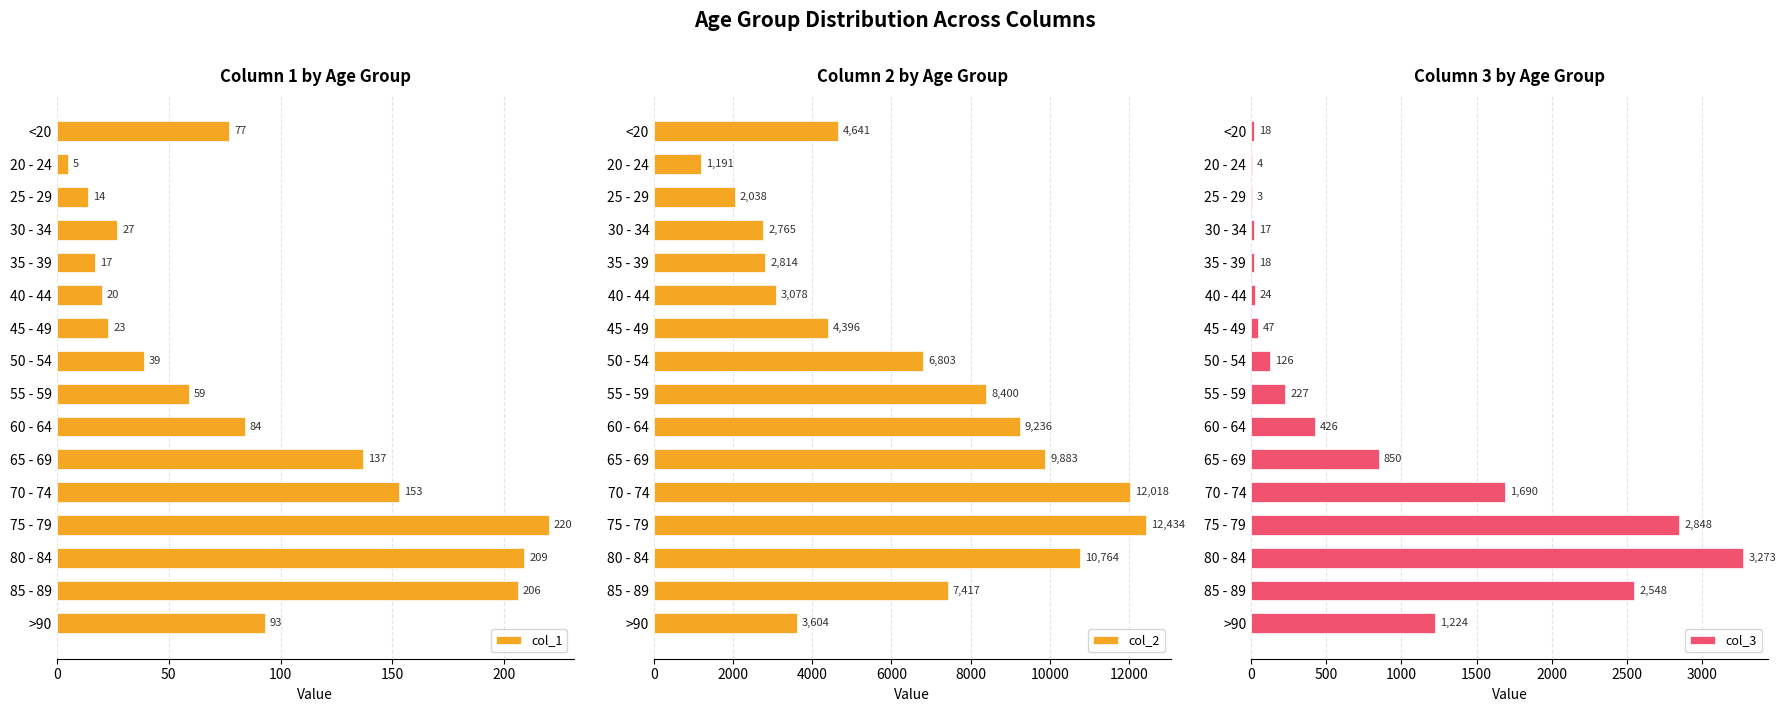

What value does the col_1 series have at 25 - 29?

14